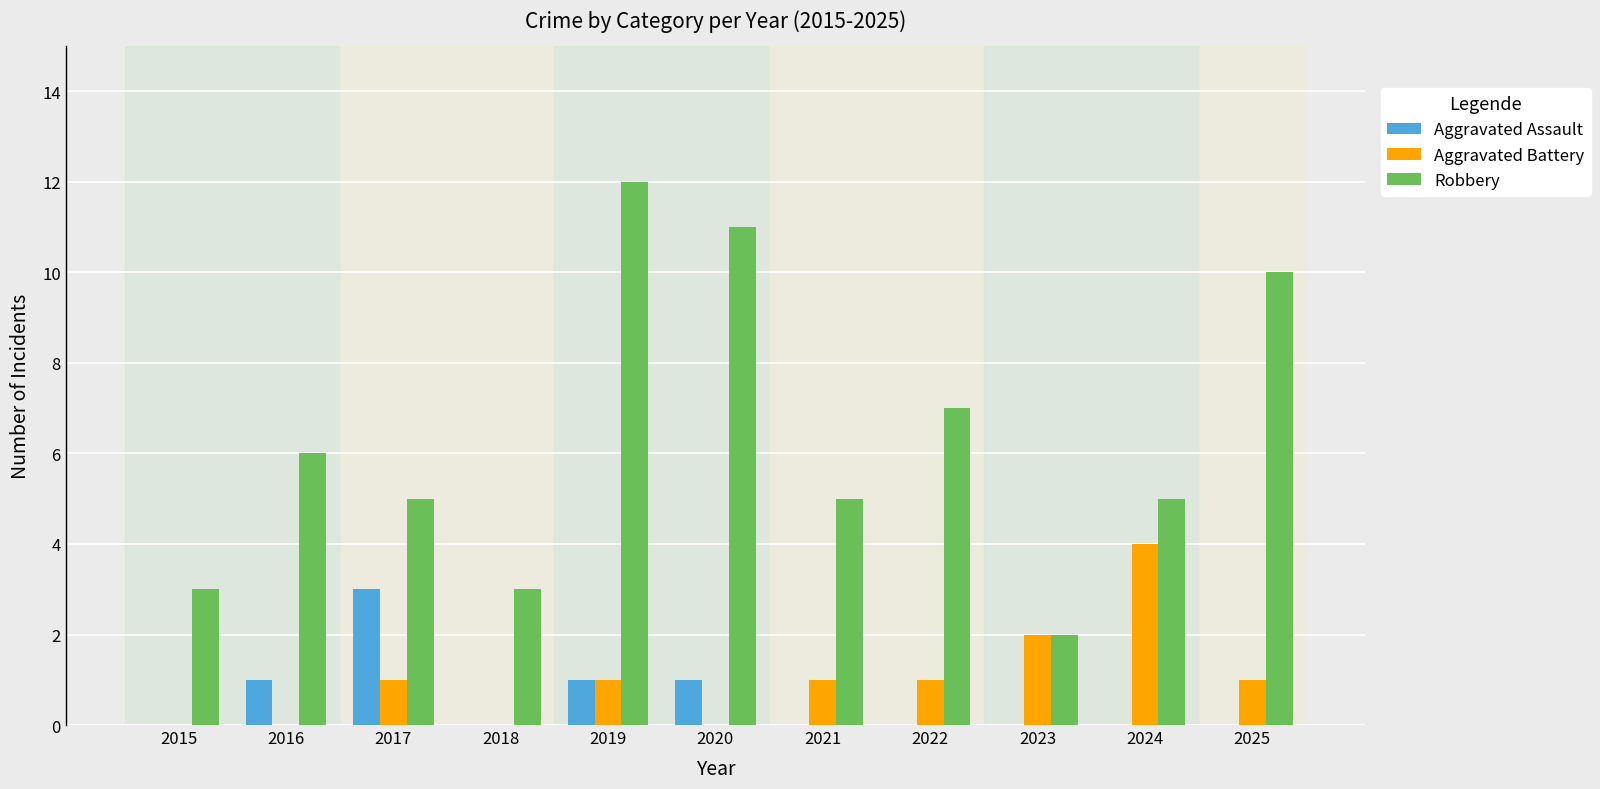

Which series has the largest total across all categories?

Robbery